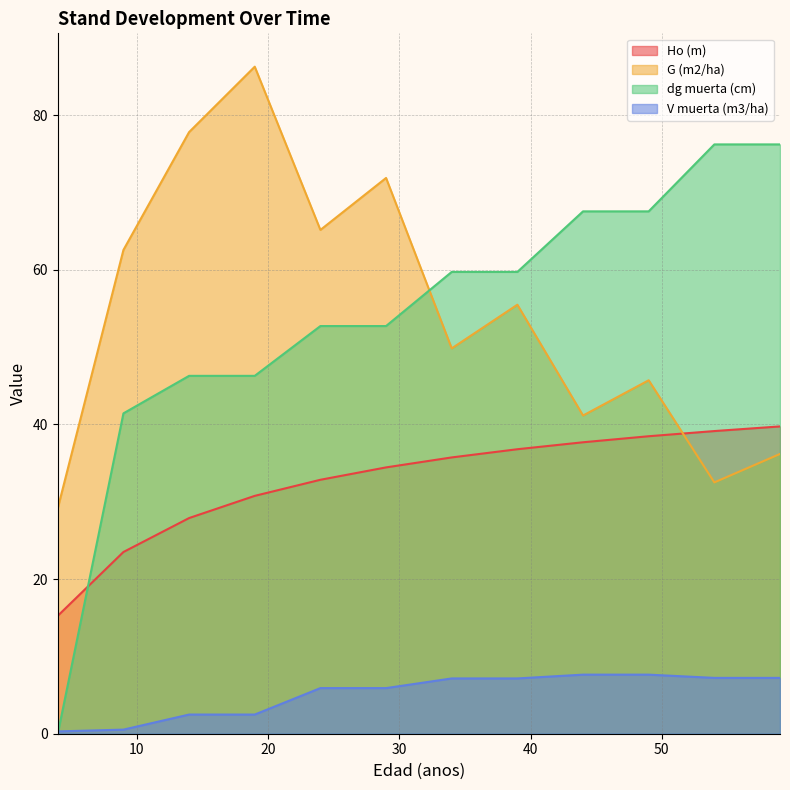

Is the value of dg muerta (cm) at 44 greater than the value of Ho (m) at 59?

Yes